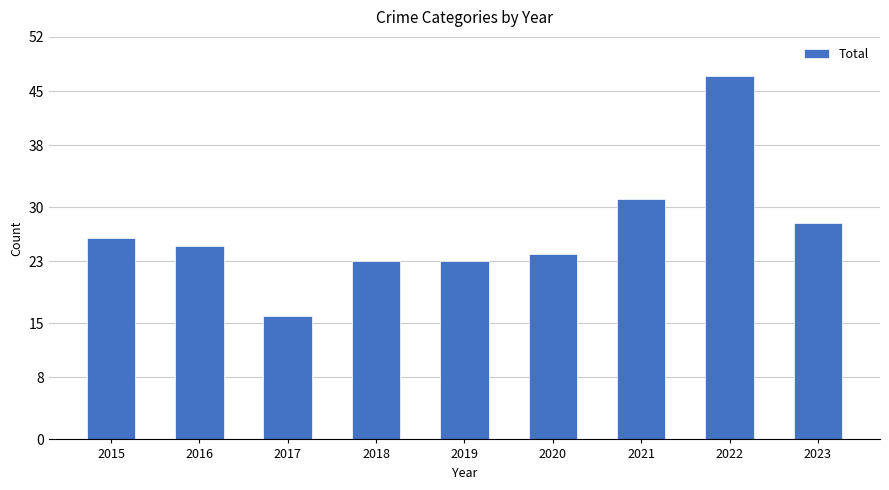

What is the ratio of the value at 2023 to the value at 2018?

1.2